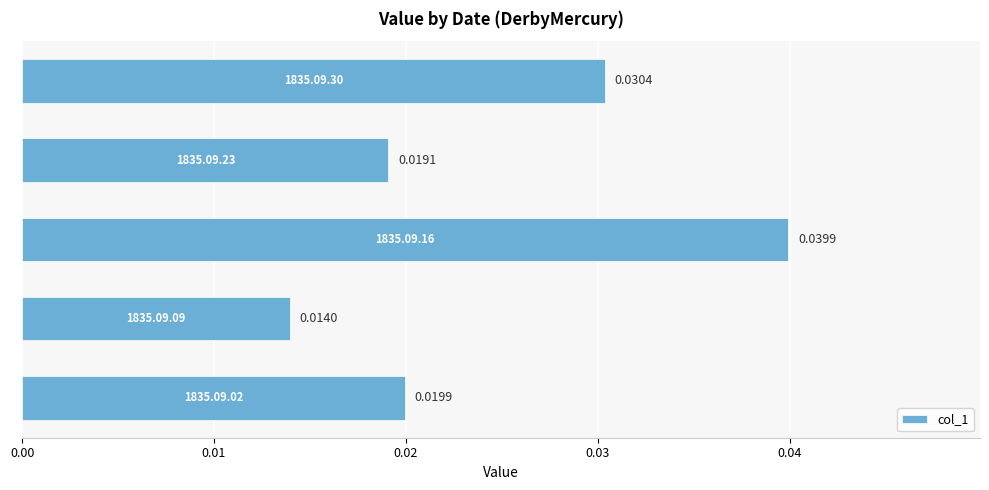

How many bars are there in total?

5